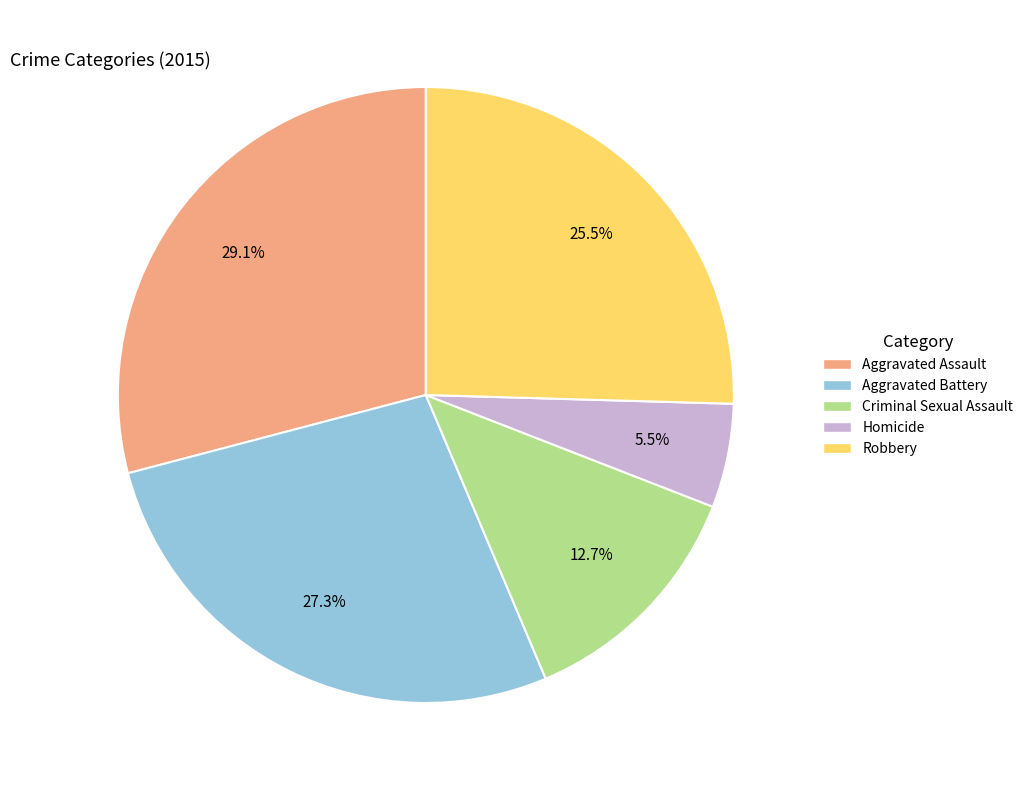

Is there a majority slice in this chart?

No